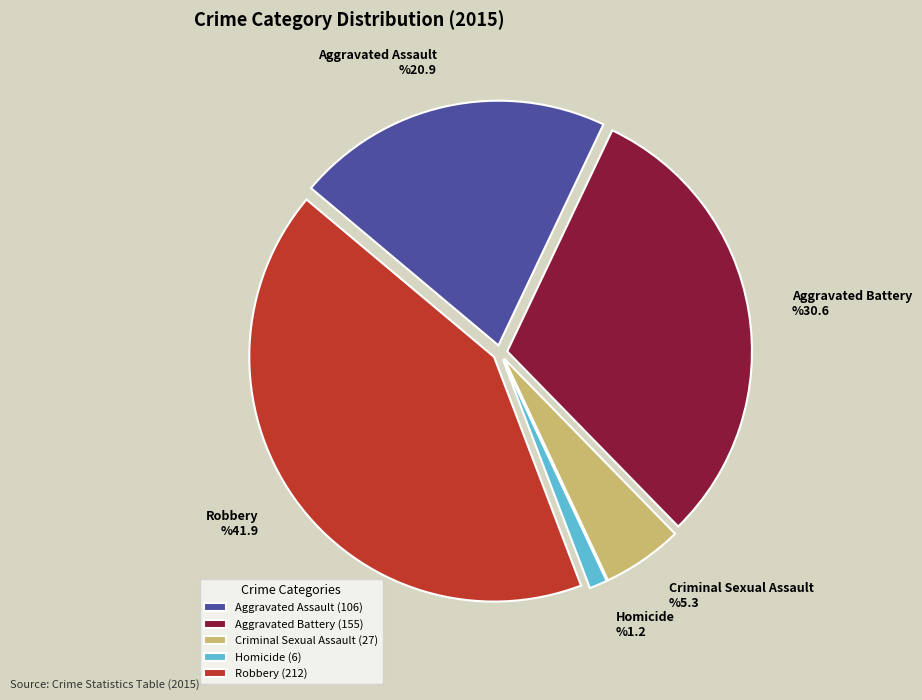

Is the sum of Aggravated Assault and Criminal Sexual Assault greater than half?

No